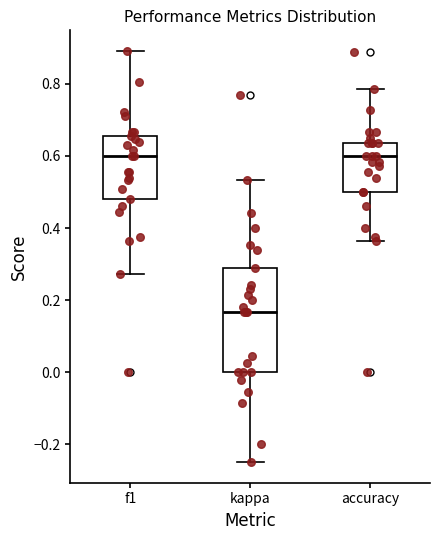

Which box has the lowest median line?

kappa